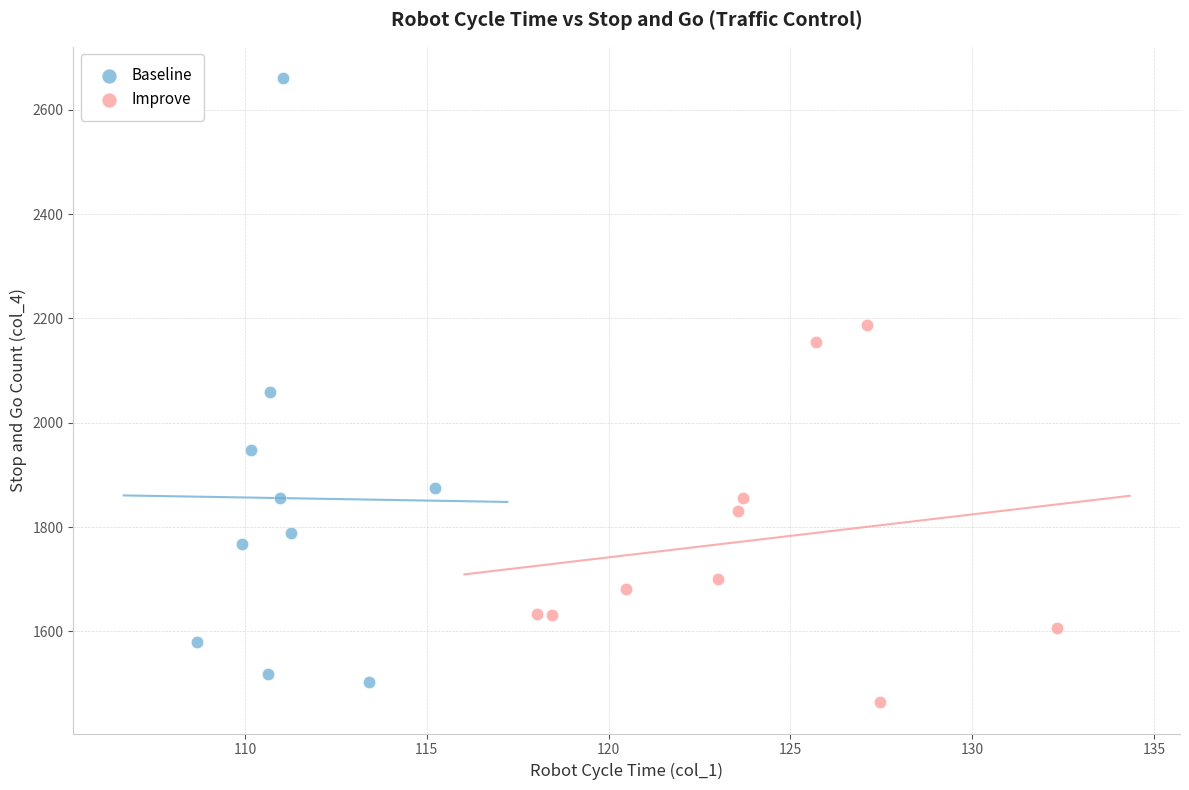

Which series contains the highest Y value?

Baseline